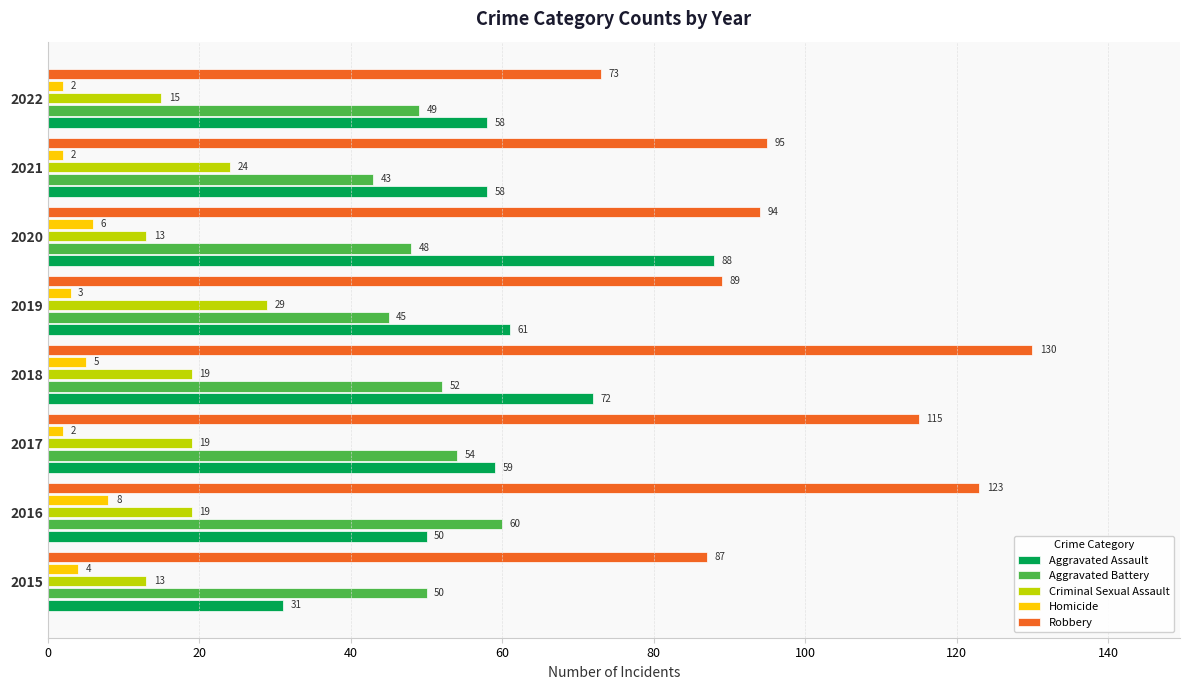

What is the average value of the Robbery series?

101